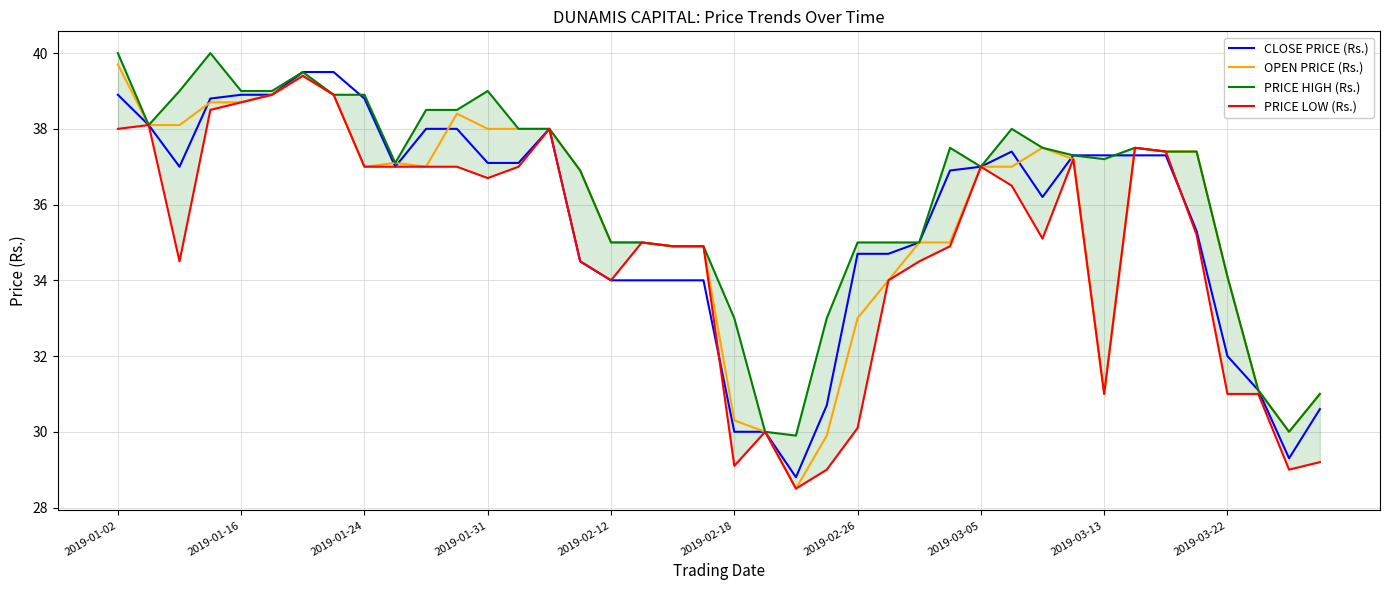

At how many categories does at least one series exceed 32?

35